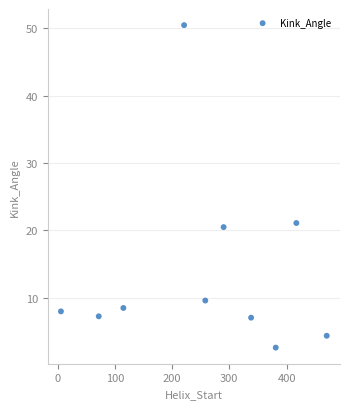

What Y value in the scatter plot is closest to 26?

21.1